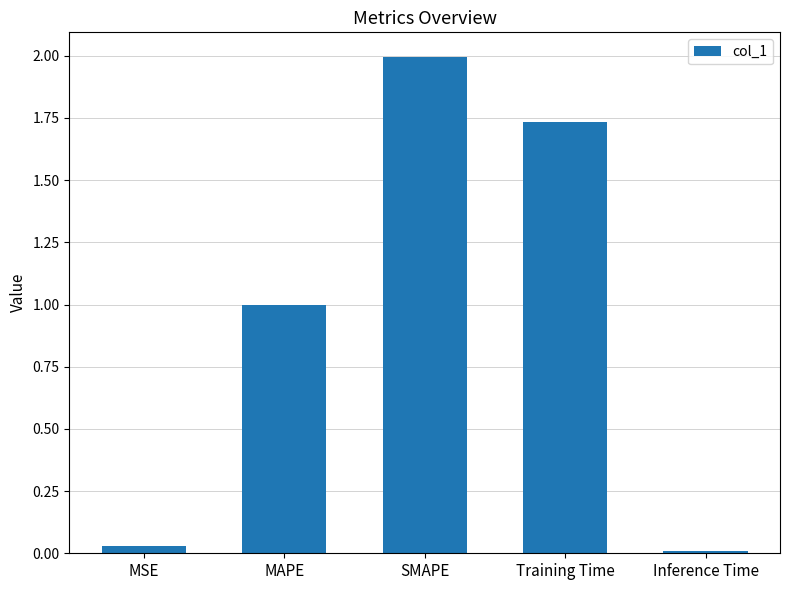

Which has a higher value, Inference Time or MAPE?

MAPE